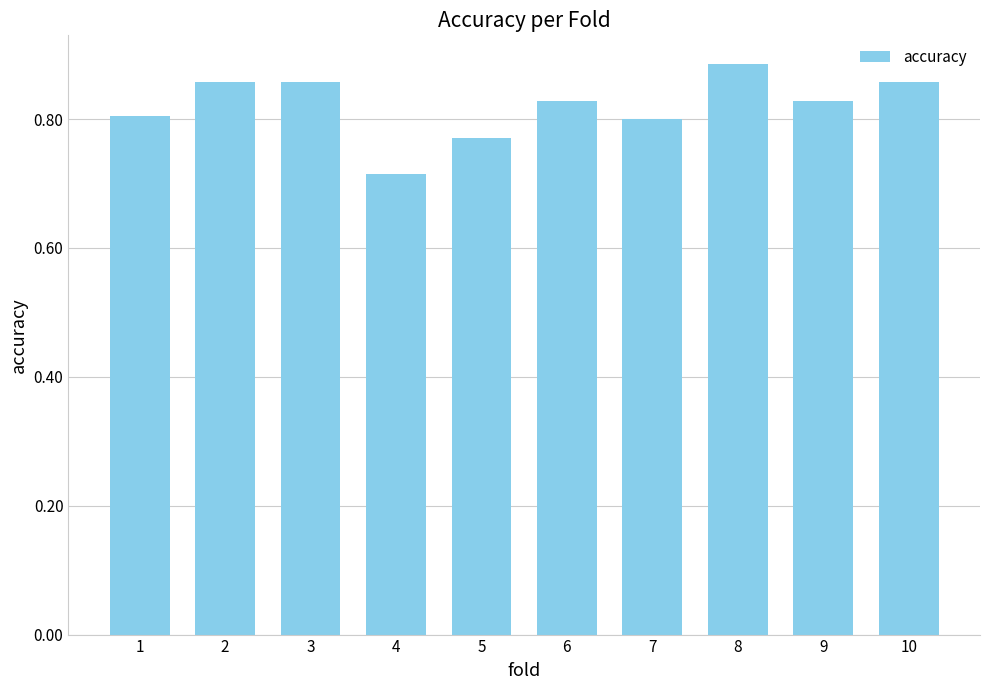

Which category has the lowest value across all series?

4